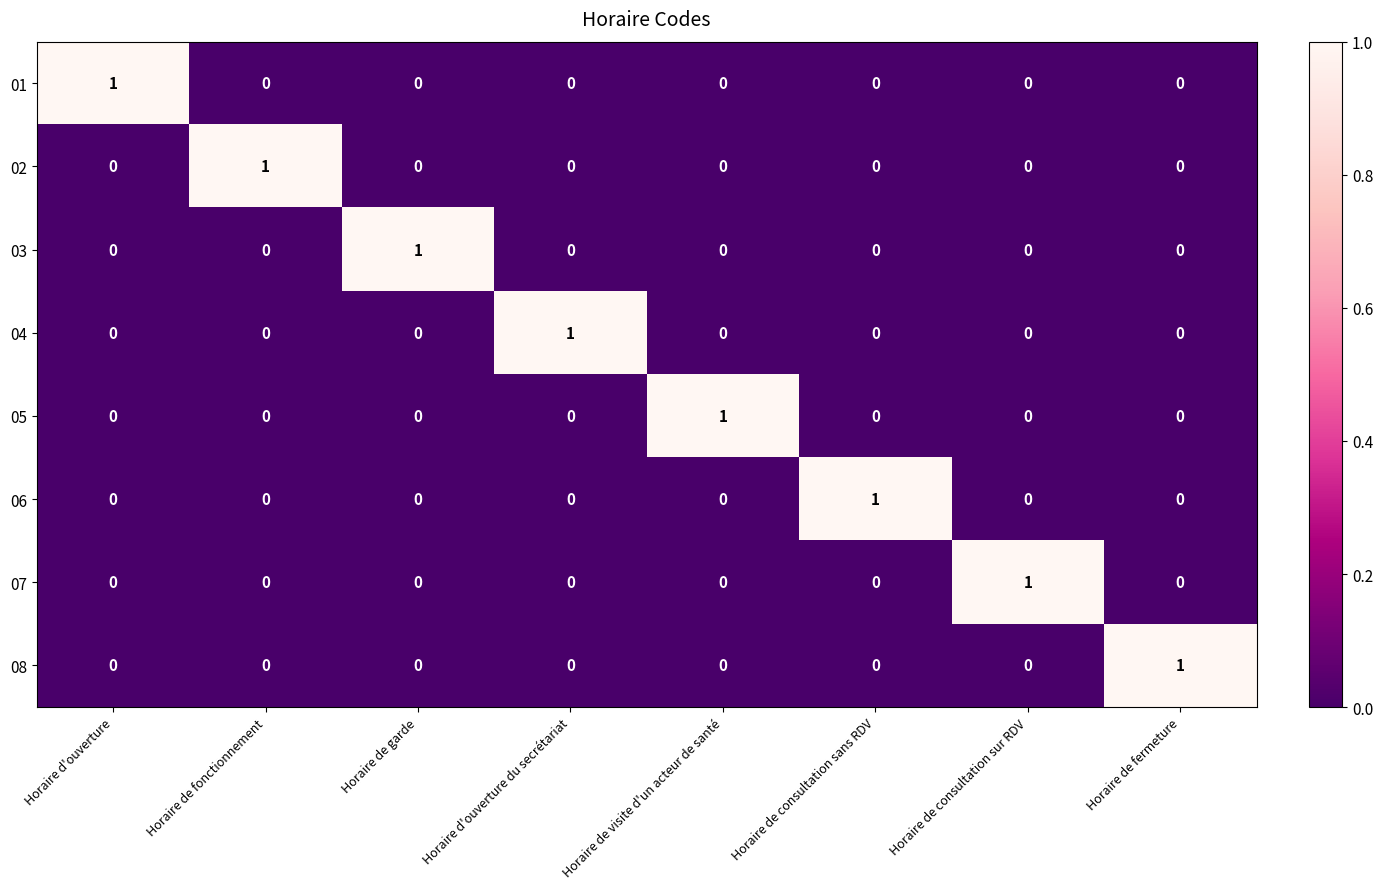

What is the difference between the highest and lowest values at Horaire d'ouverture du secrétariat?

1